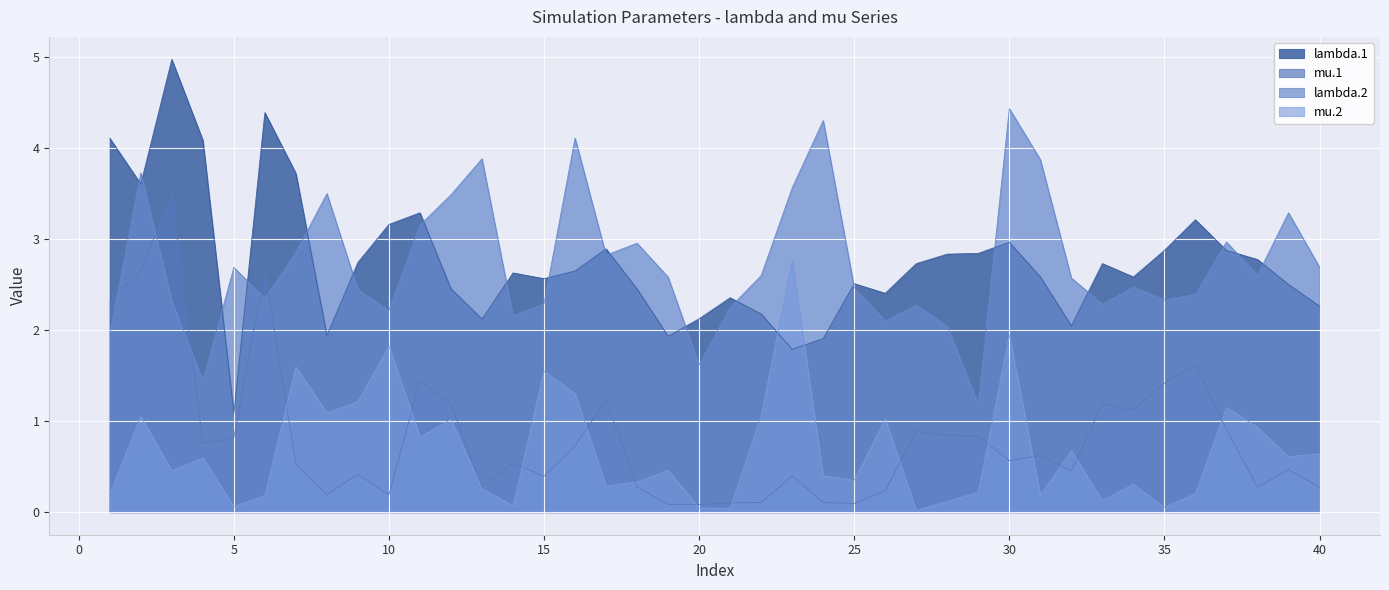

What is the approximate value of mu.2 at 38?

0.9